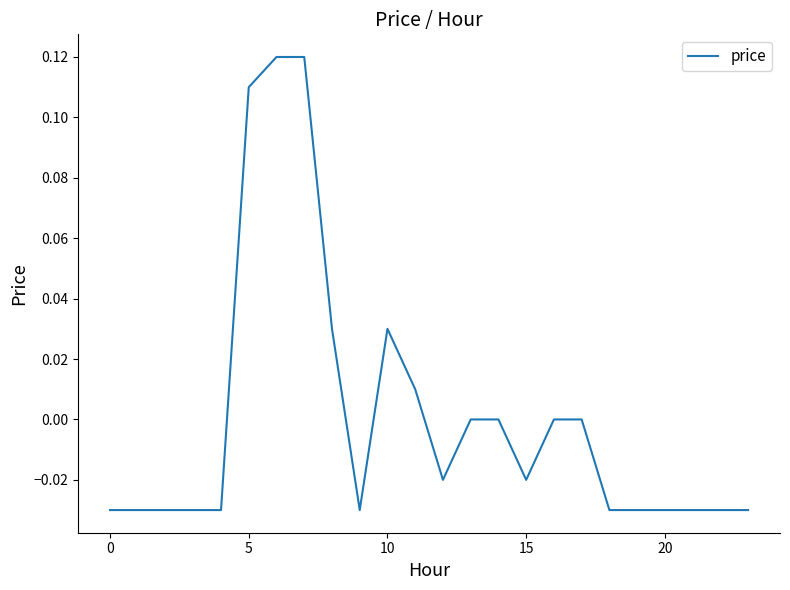

Does the chart have visible grid lines?

No